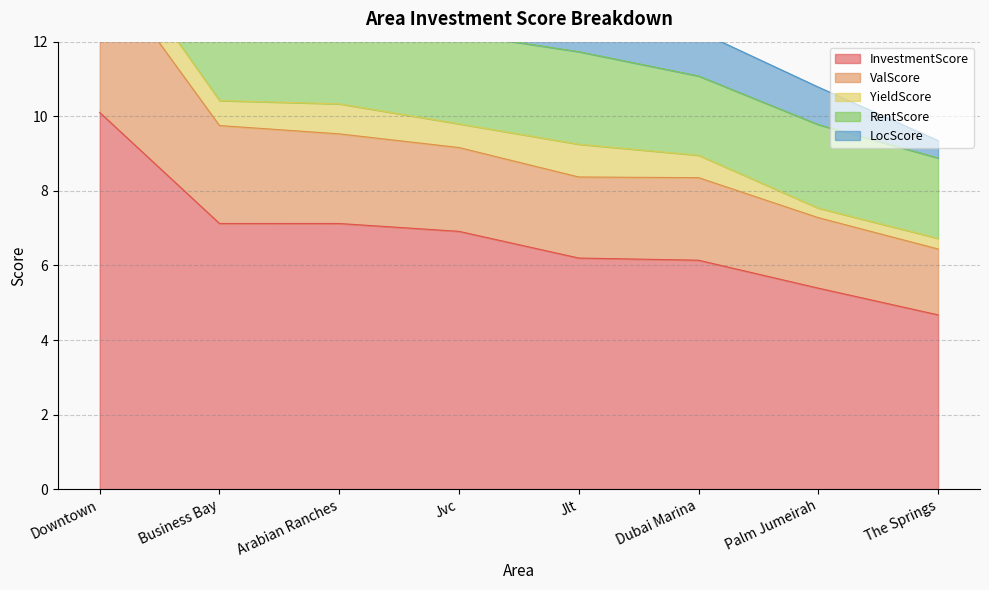

At how many categories does at least one series exceed 1?

8